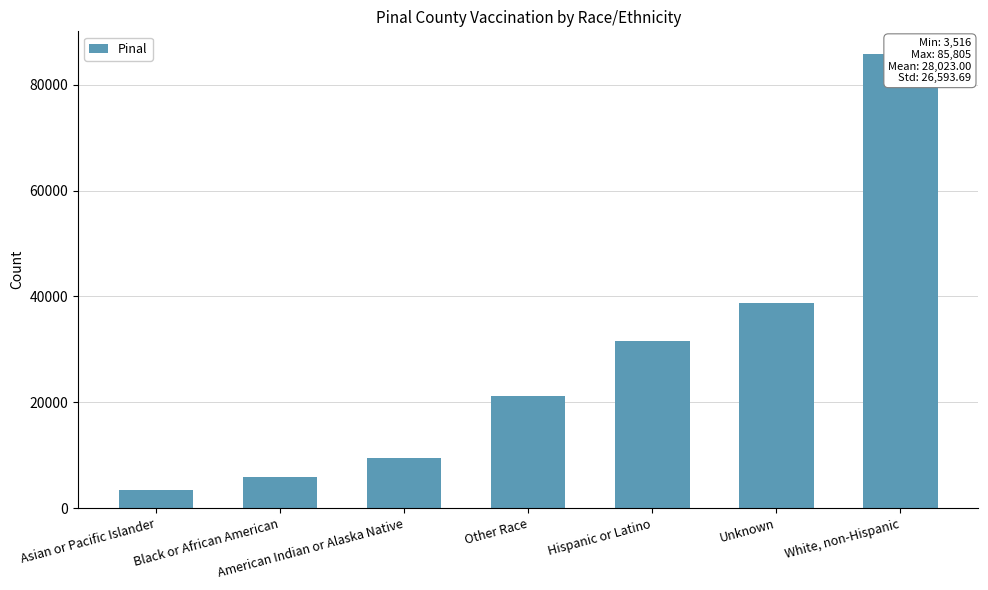

Does the chart contain stacked bars?

No